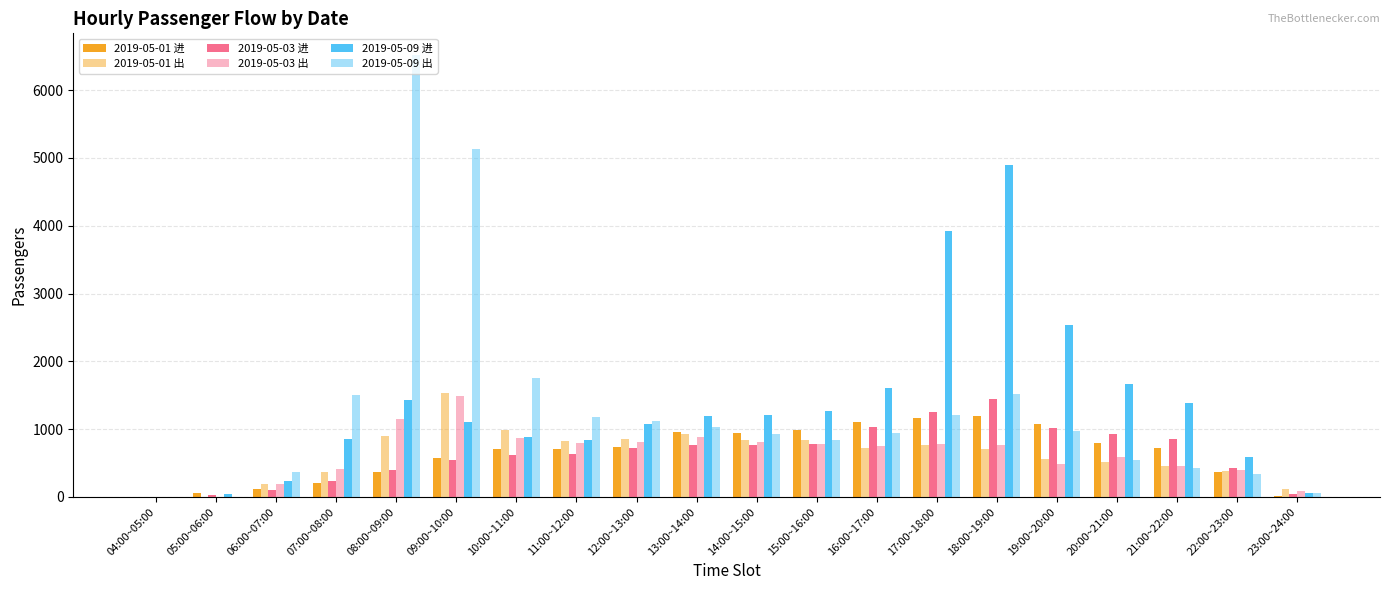

How many data points does each series have?

20